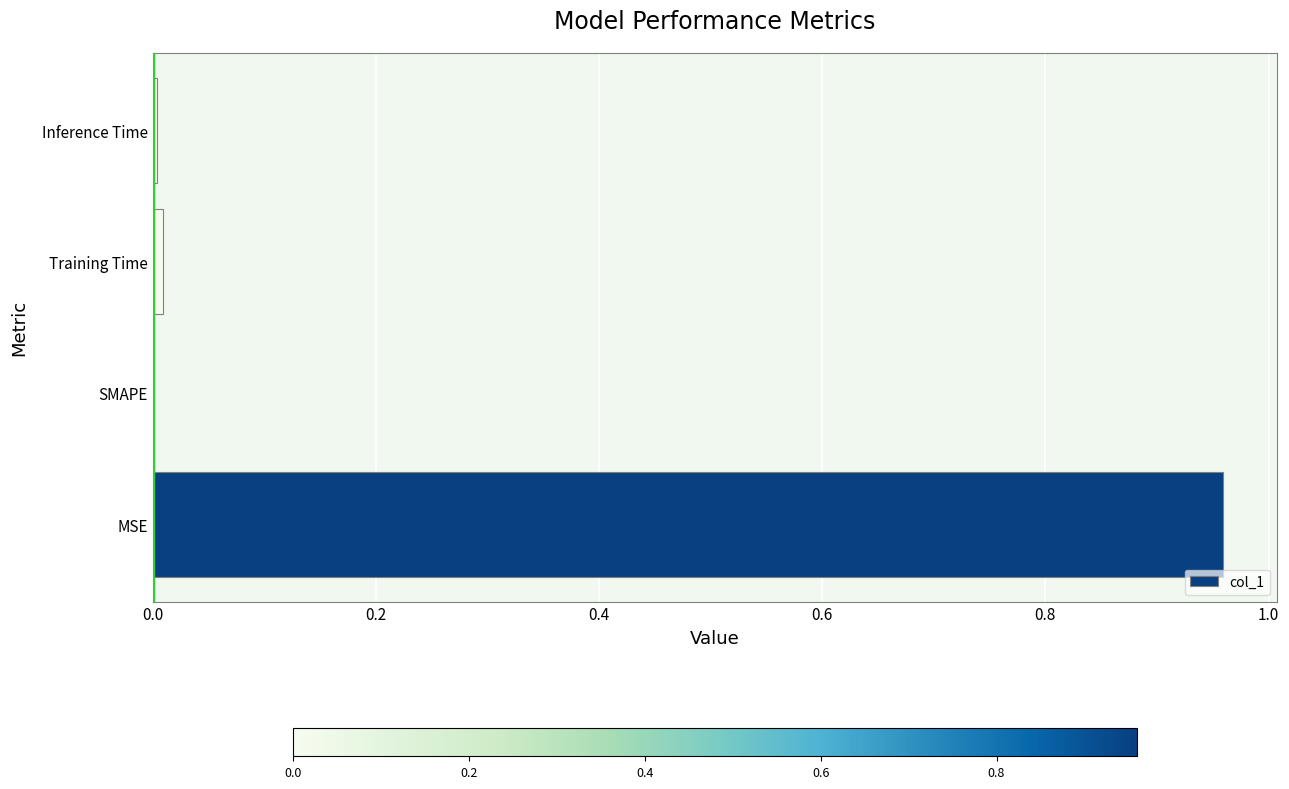

At which category does the chart reach its peak across all series?

MSE